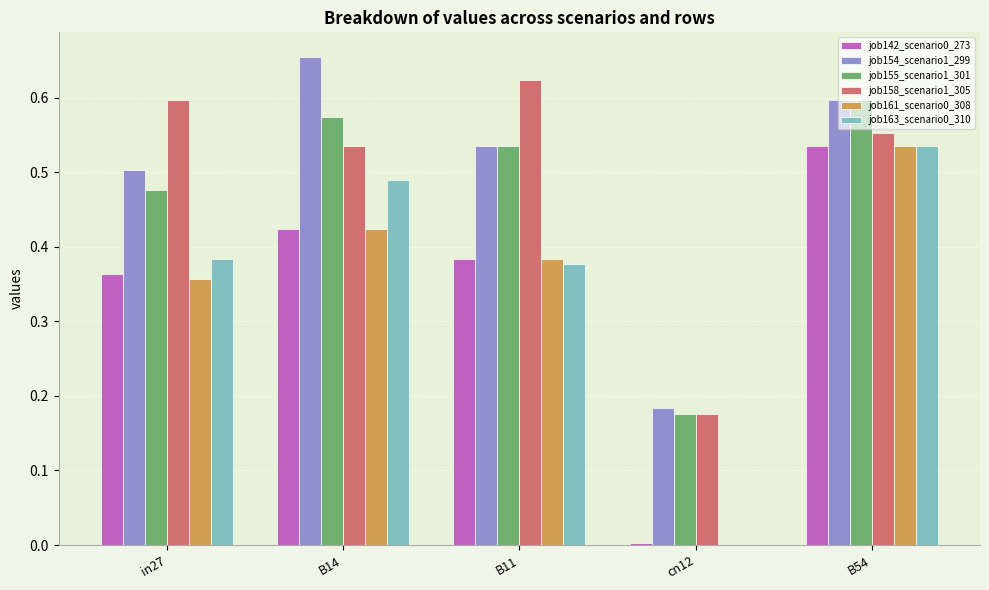

True or false: job163_scenario0_310 has a value of 0.2 at cn12.

False